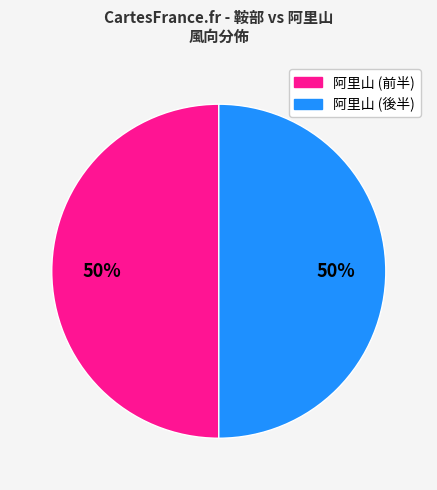

How many slices are in this pie chart?

2